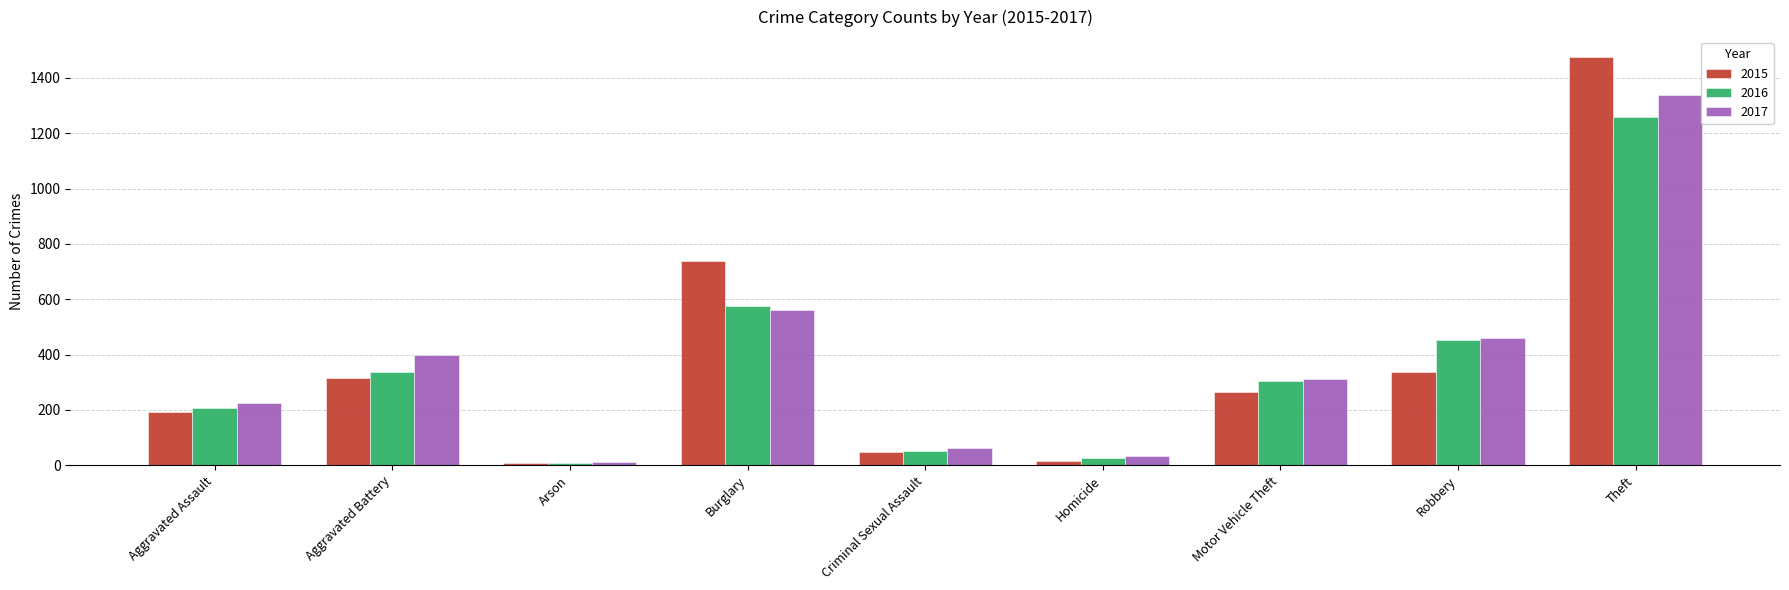

Which series has the largest range (max minus min)?

2015